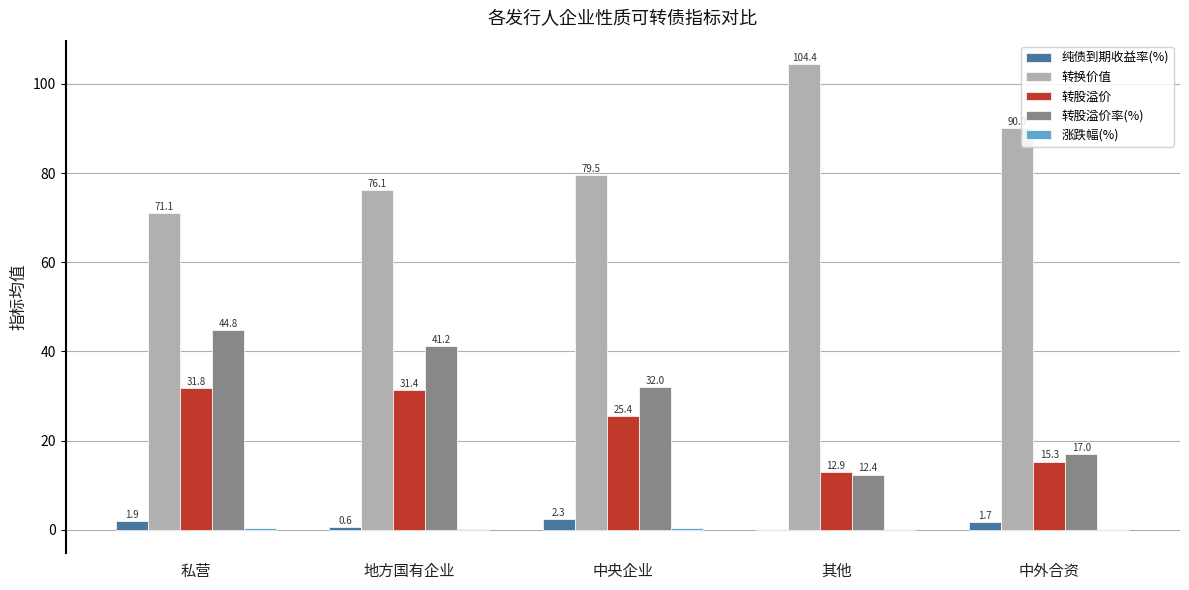

The 转股溢价 series shows 49.2 at 地方国有企业. True or false?

False